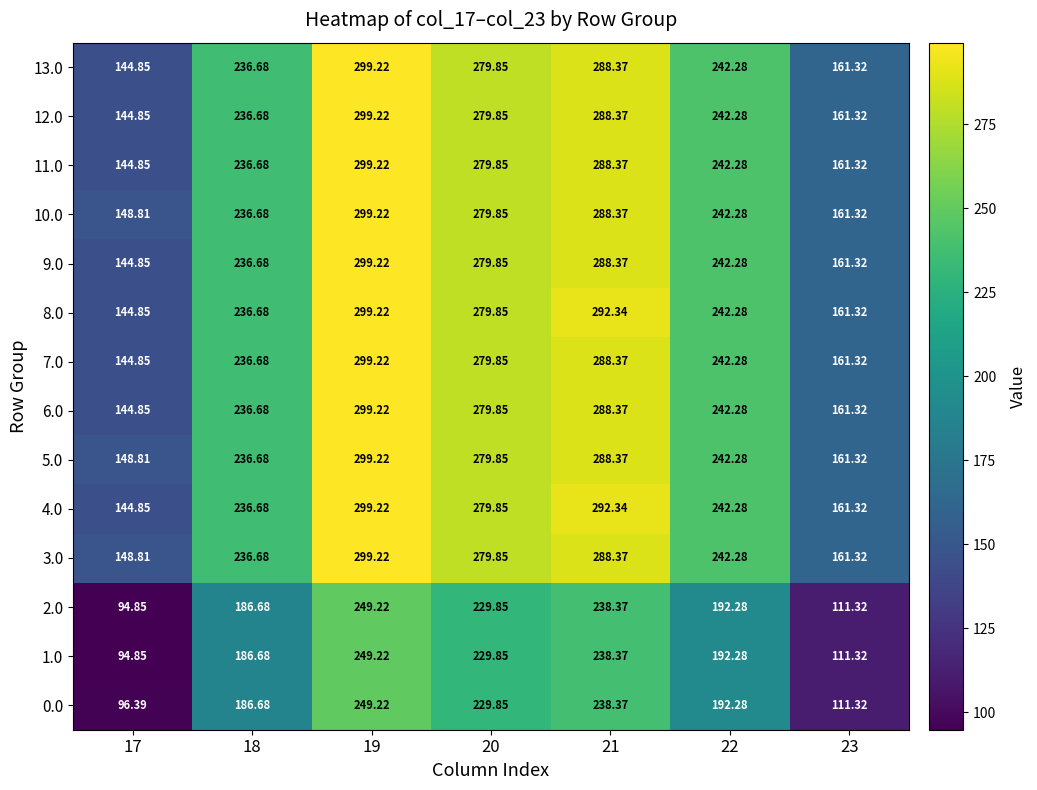

Is the value of 0.0 at 23 greater than the value of 4.0 at 23?

No